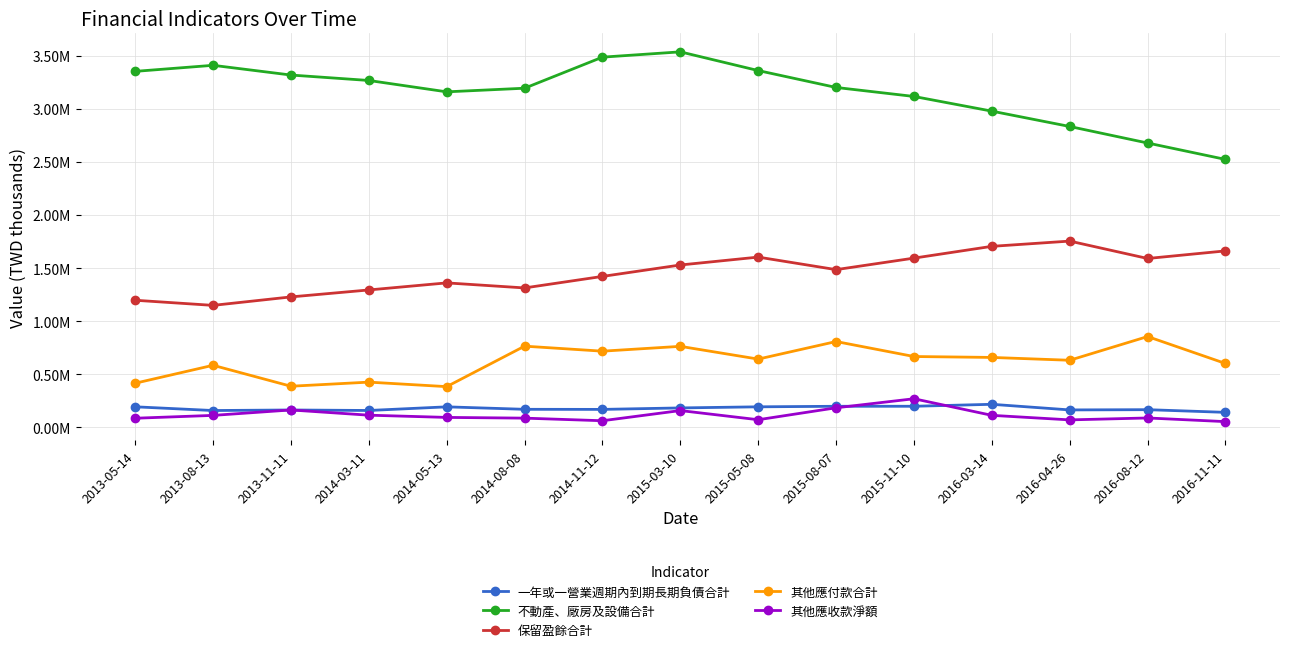

What are all the series names shown in the legend?

一年或一營業週期內到期長期負債合計, 不動產、廠房及設備合計, 保留盈餘合計, 其他應付款合計, 其他應收款淨額